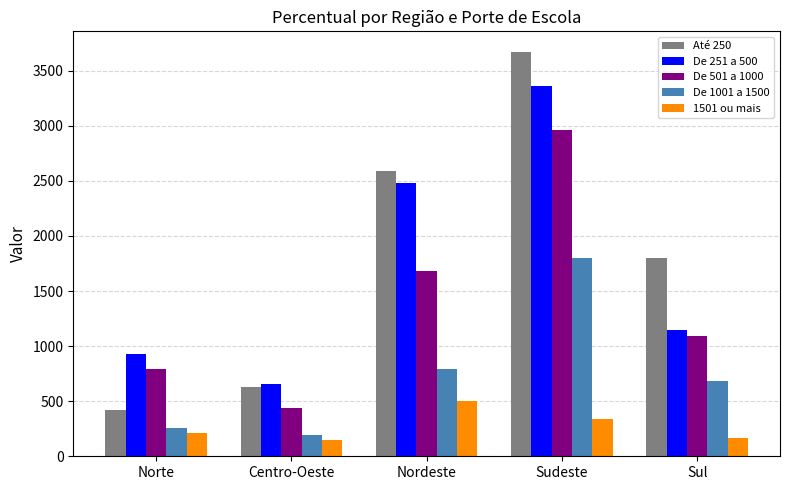

At which category is the sum across all series the highest?

Sudeste